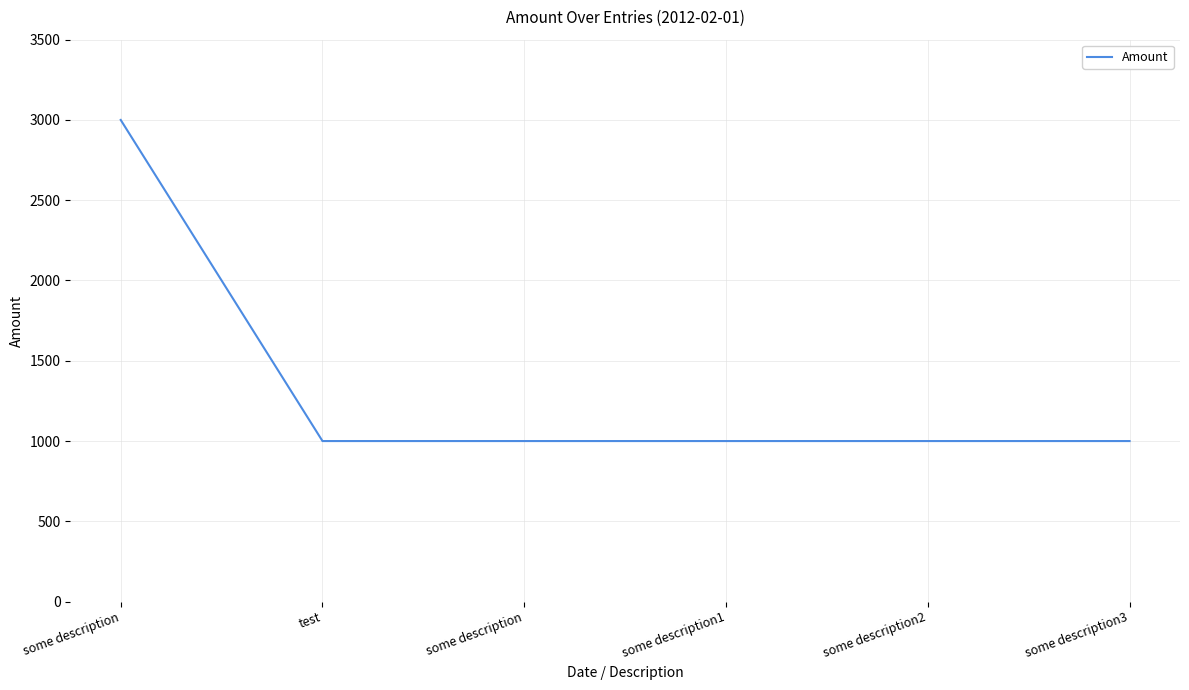

Is this an area chart (filled region under the line)?

No